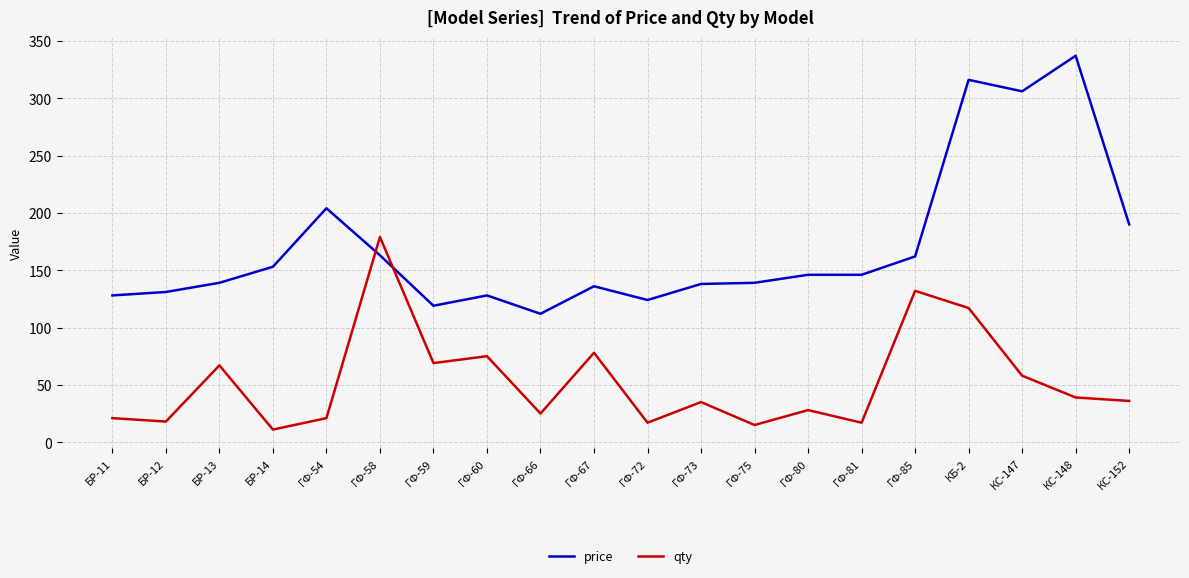

Which series has the widest spread of values?

price